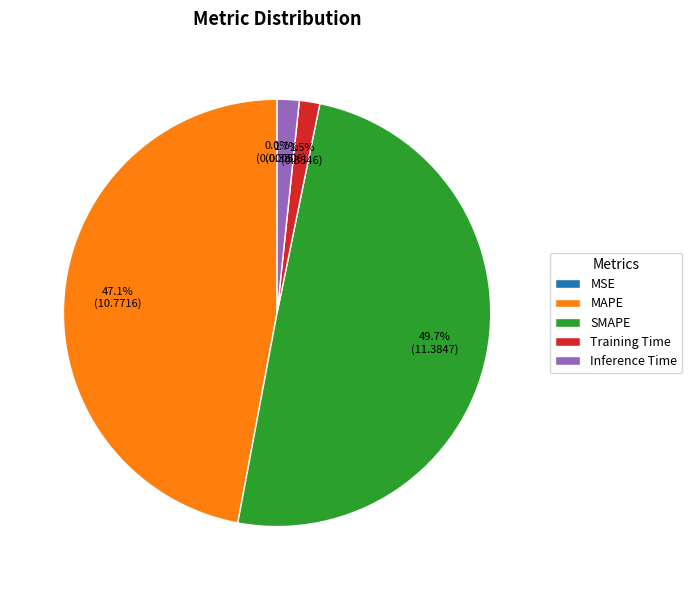

Is MAPE the majority of the pie?

No